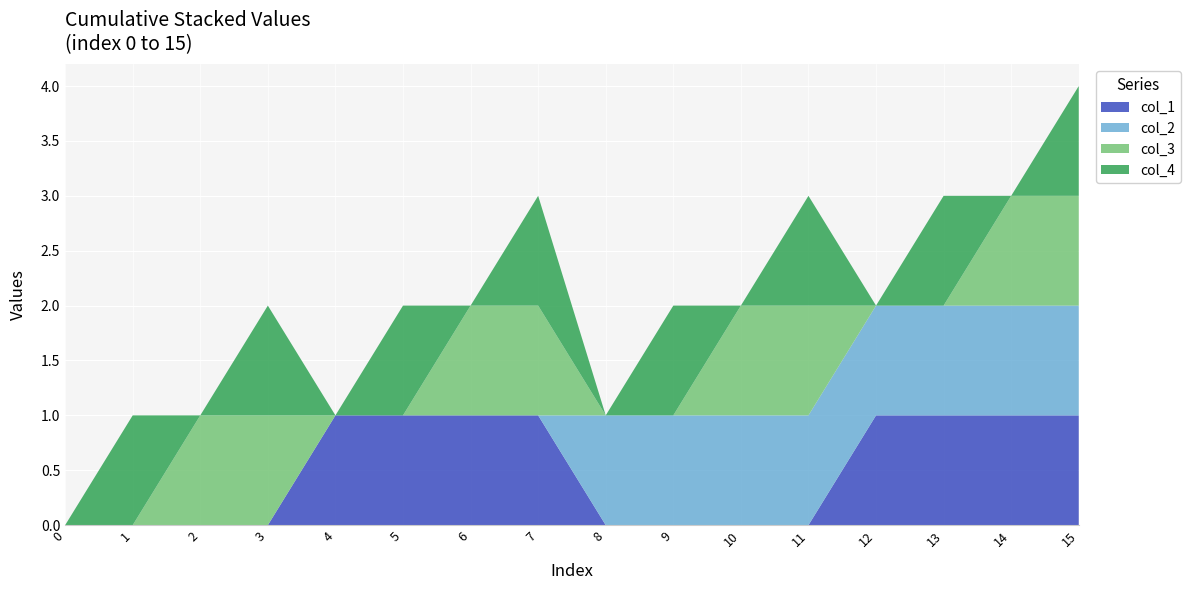

Reading left to right, extract all data points from this chart.

index: 0	1	2	3	4	5	6	7	8	9	10	11	12	13	14	15
col_1: 0	0	0	0	1	1	1	1	0	0	0	0	1	1	1	1
col_2: 0	0	0	0	0	0	0	0	1	1	1	1	1	1	1	1
col_3: 0	0	1	1	0	0	1	1	0	0	1	1	0	0	1	1
col_4: 0	1	0	1	0	1	0	1	0	1	0	1	0	1	0	1